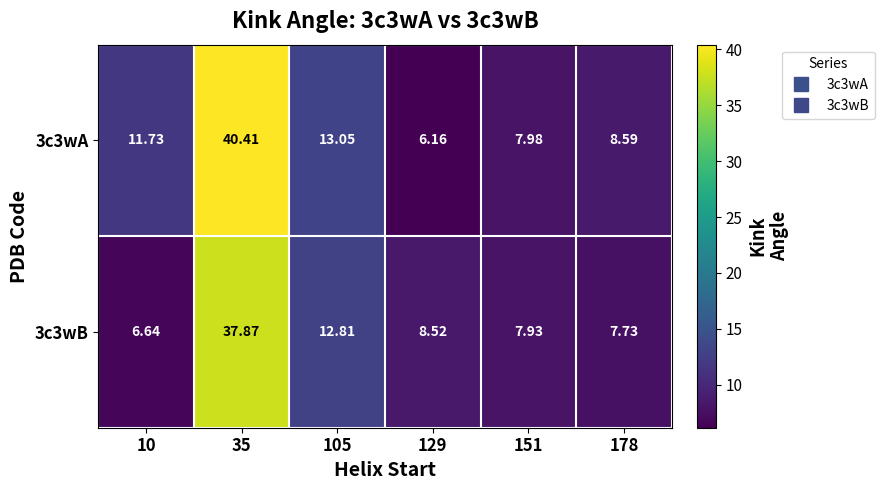

Is the value of 3c3wB at 151 greater than the value of 3c3wA at 10?

No